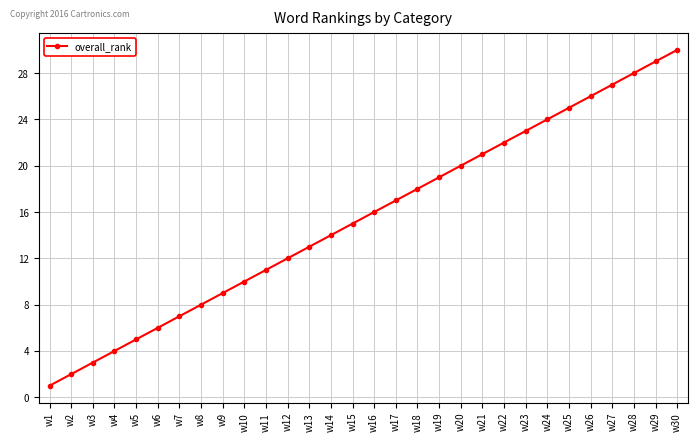

What is the change in value from w11 to w16?

+5